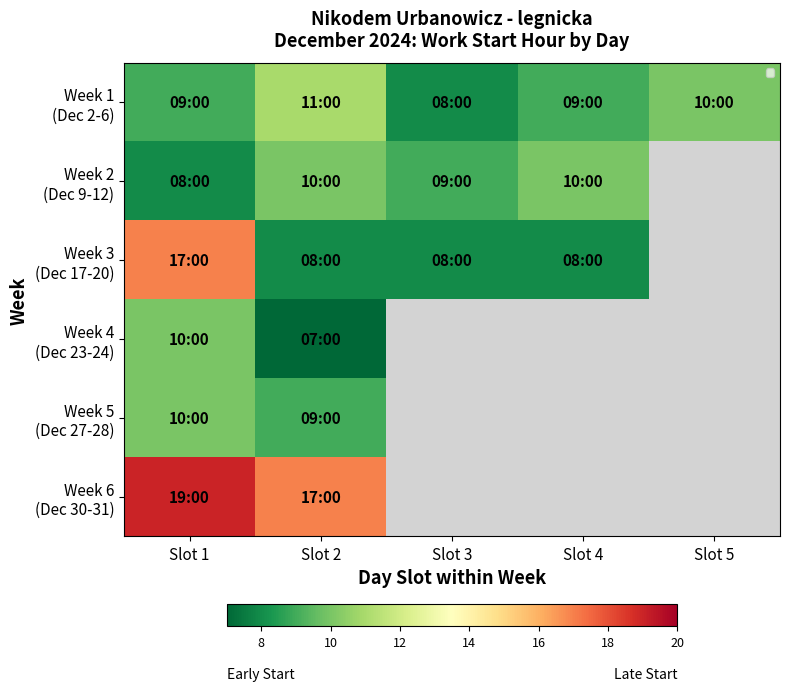

What is the difference between the maximum and minimum values in the Week 5 (Dec 27-28) series?

1.0